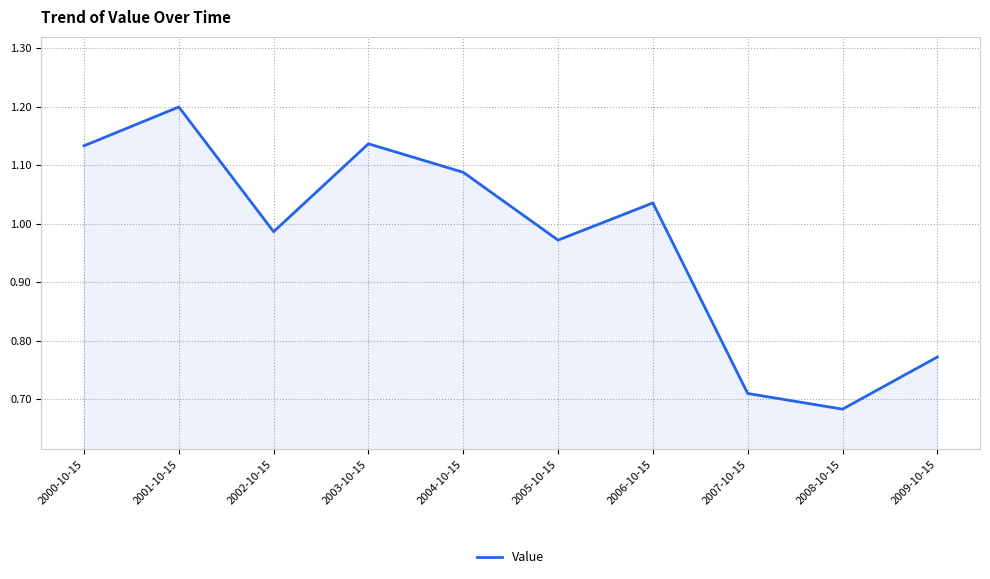

How many lines are shown in the chart?

1